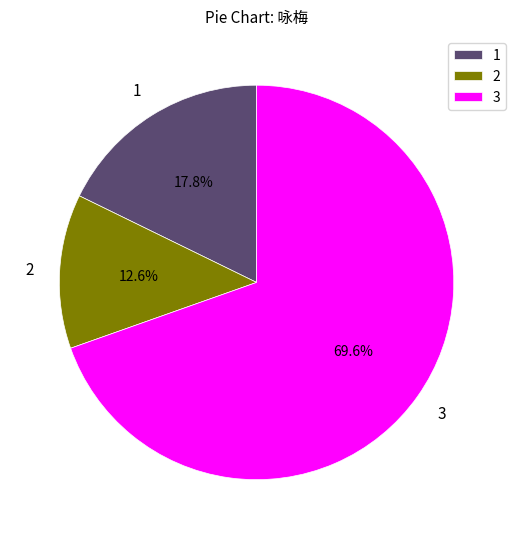

What is the ratio of the value at 1 to the value at 3?

0.3